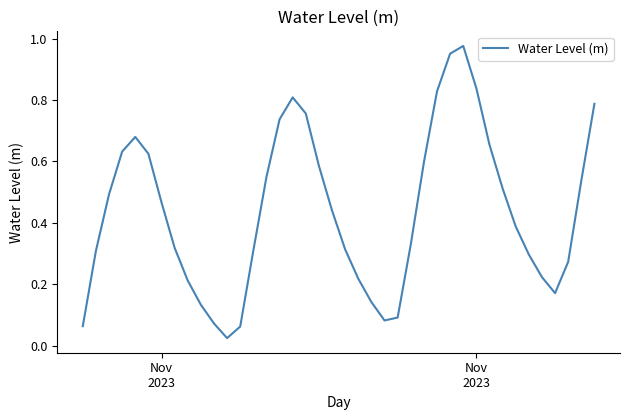

Is this an area chart (filled region under the line)?

No